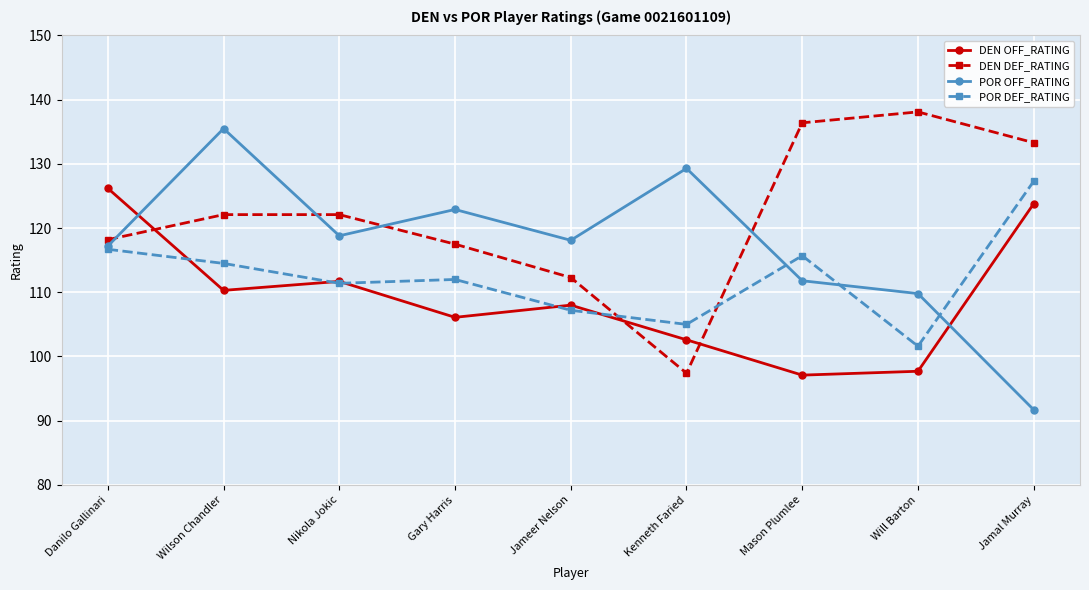

At which label does POR OFF_RATING reach its peak?

Wilson Chandler